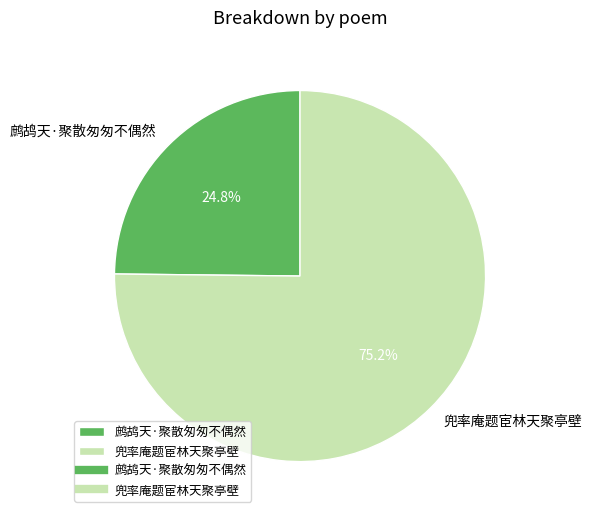

The 兜率庵题宦林天聚亭壁 slice represents 75% of the pie. True or false?

True